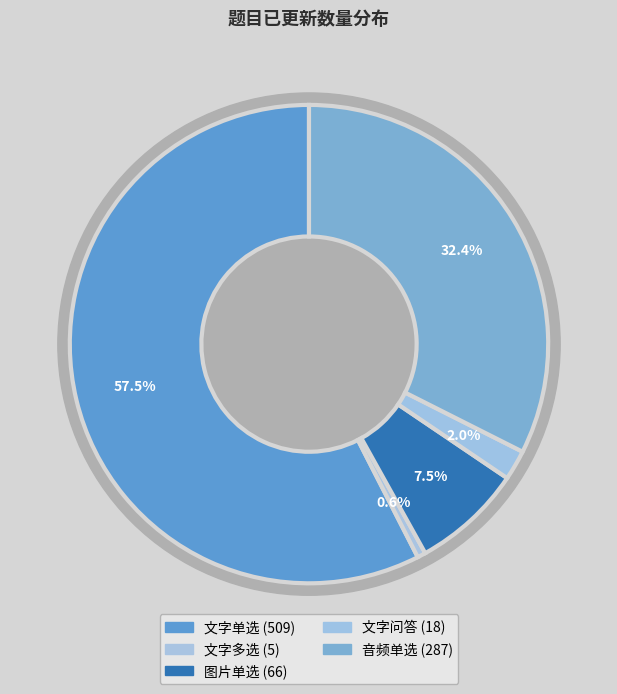

True or false: 文字问答 accounts for 2% of the total.

True